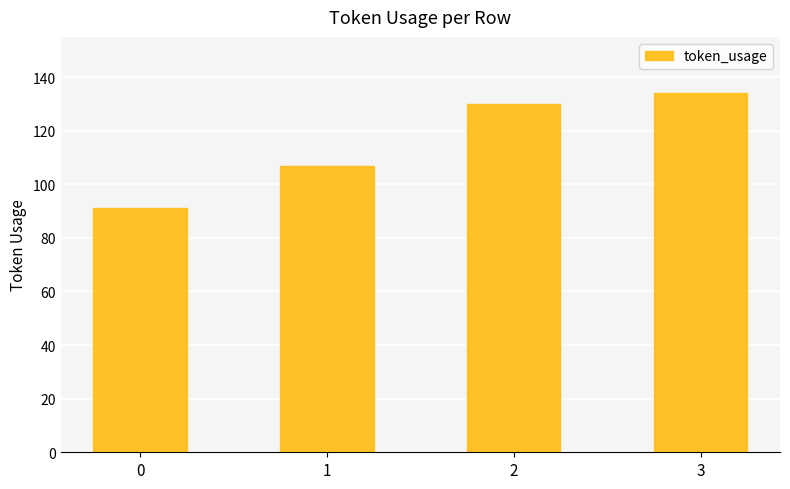

True or false: the data shows 187 at 2.

False